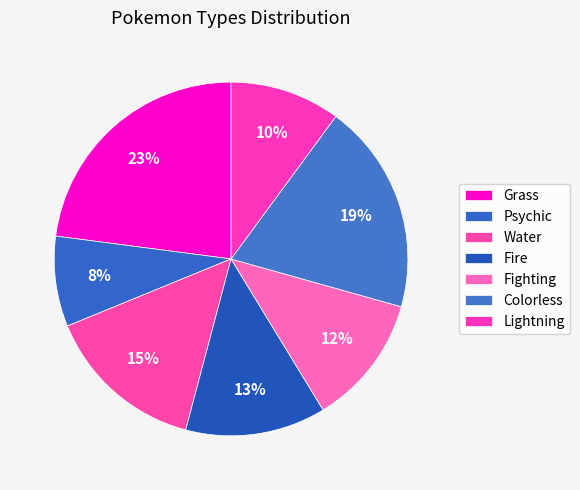

Count the number of slices in the pie.

7